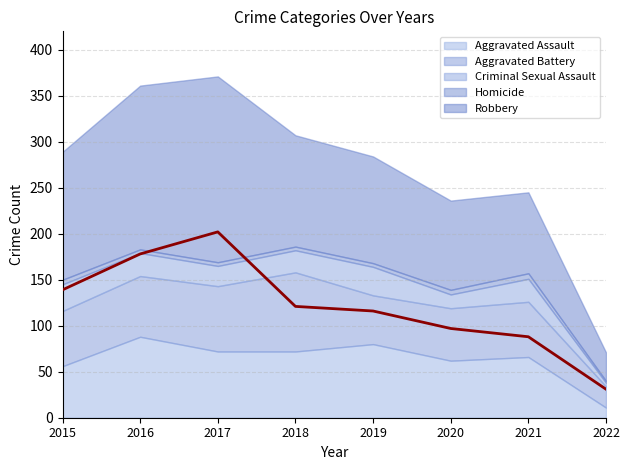

Reading right to left, extract all data points from this chart.

Aggravated Assault: 11	66	62	80	72	72	88	56
Aggravated Battery: 23	60	57	53	86	71	66	60
Criminal Sexual Assault: 4	25	15	31	24	22	25	29
Homicide: 2	6	5	4	4	4	4	5
Robbery: 31	88	97	116	121	202	178	139